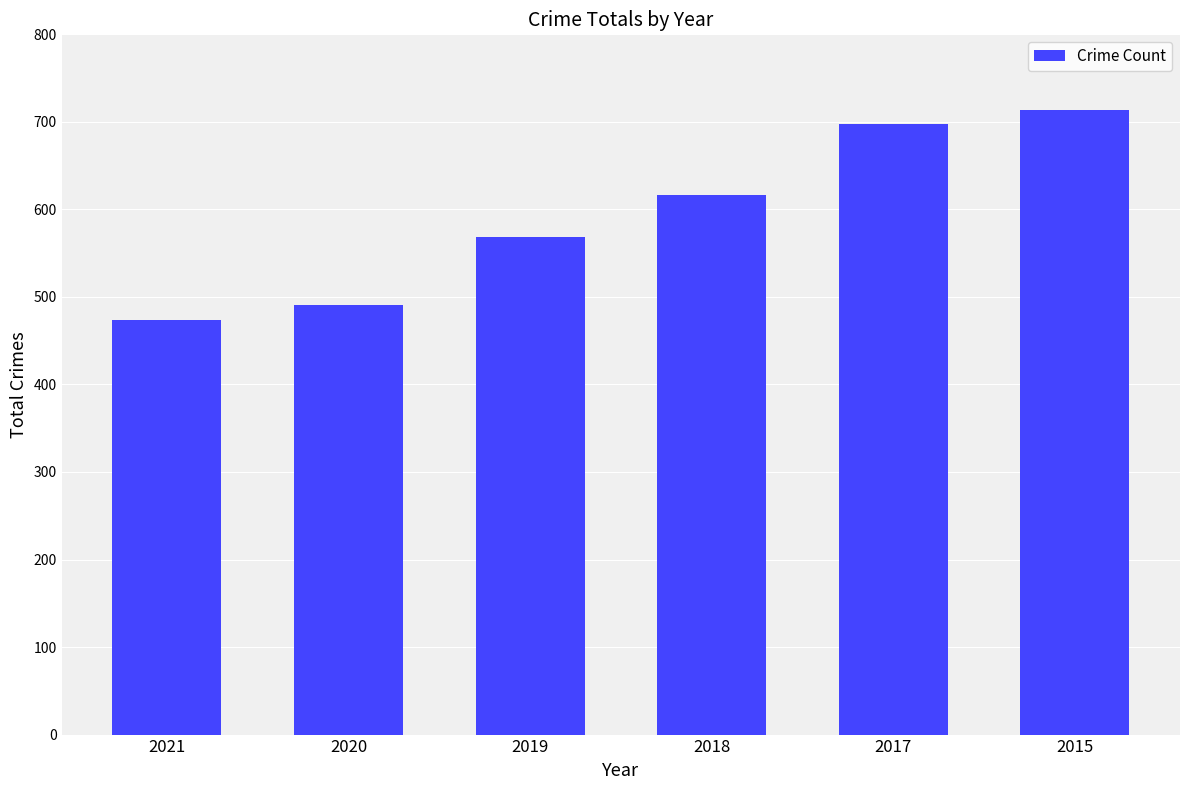

What is the value of the 3rd bar from the left?

568